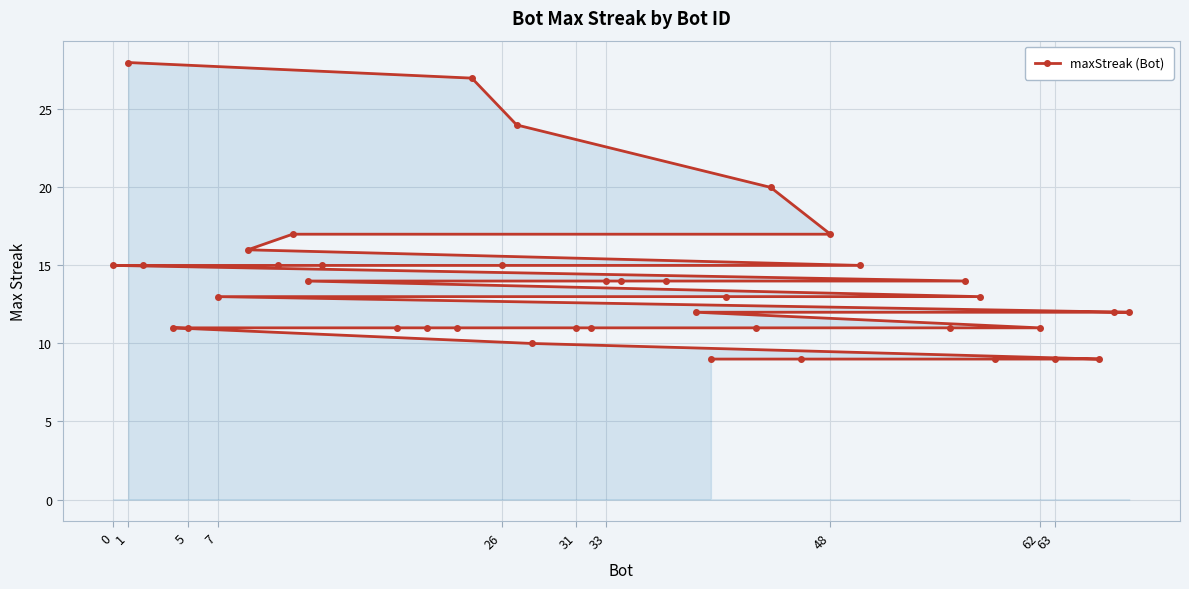

What is the sum of all values?

549